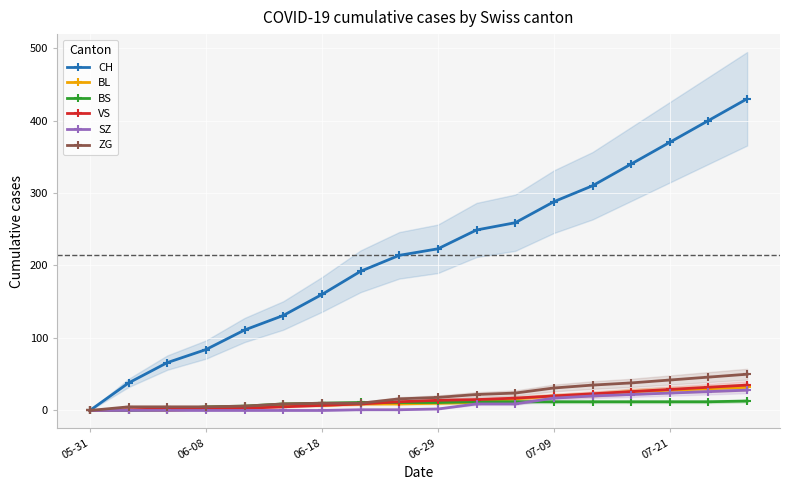

True or false: CH and VS intersect in this chart.

False